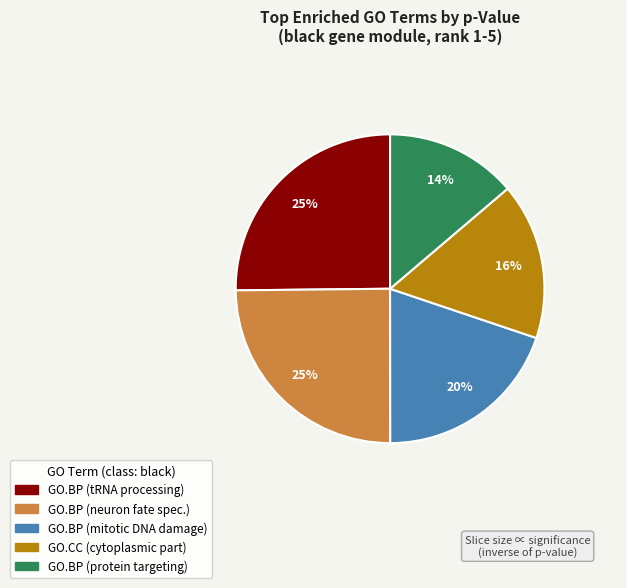

To the nearest percent, what is the difference between the largest and smallest slice percentages?

11%